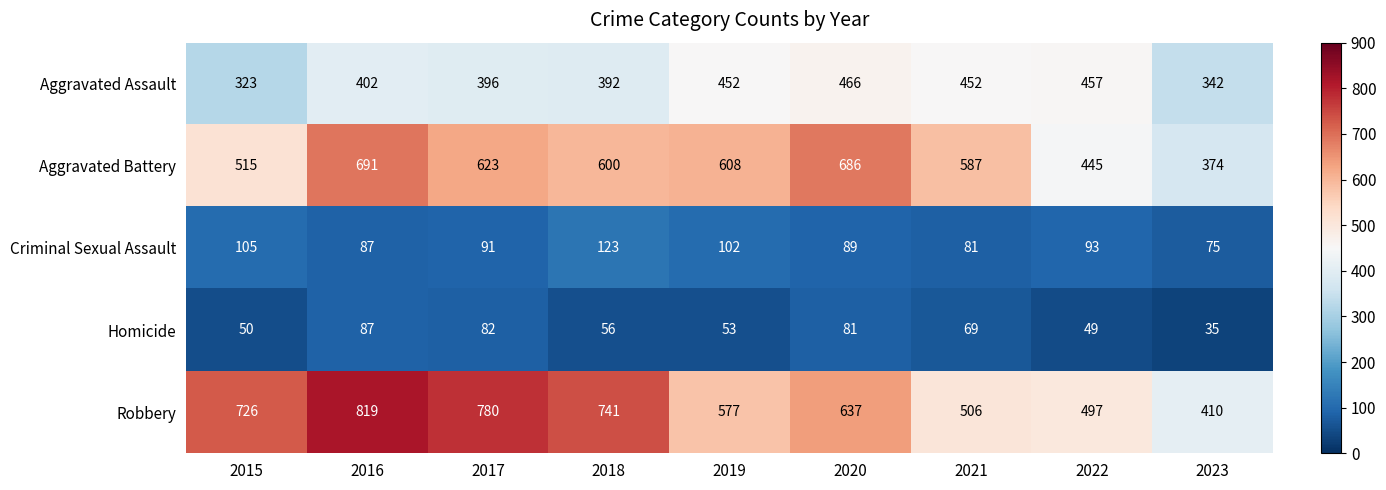

Rank the series at 2022 from lowest to highest value.

Homicide, Criminal Sexual Assault, Aggravated Battery, Aggravated Assault, Robbery